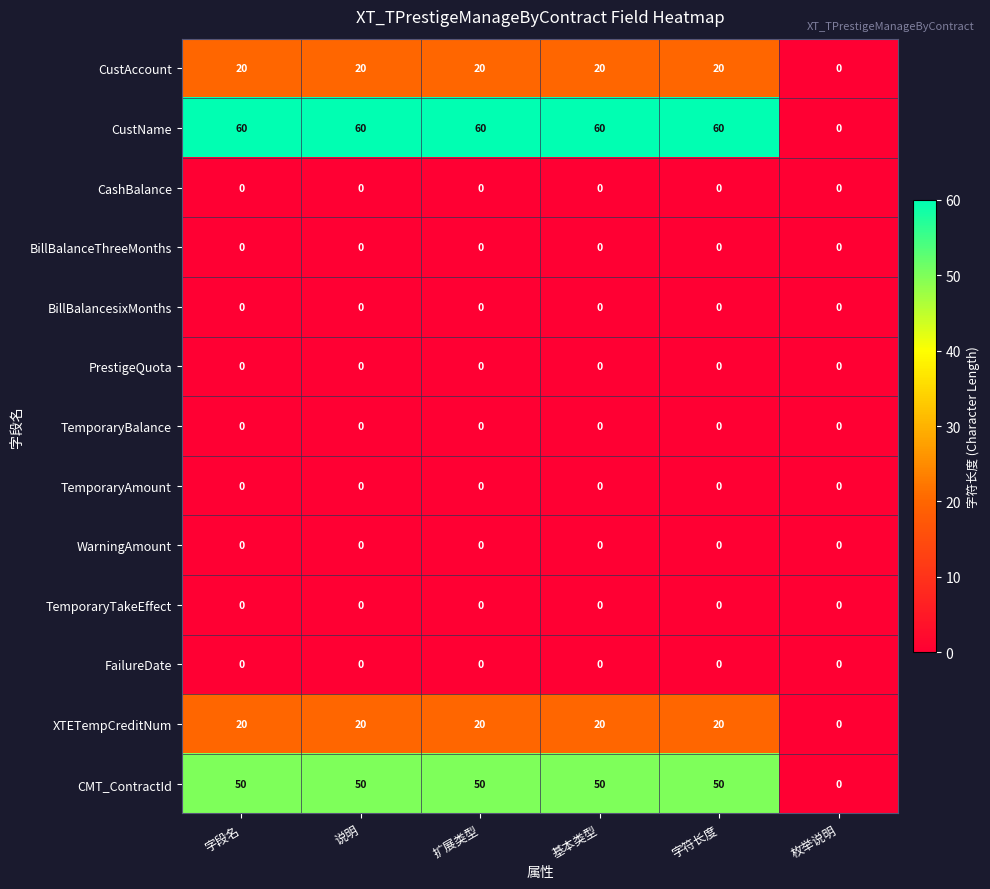

What is the difference between the maximum and minimum values in the XTETempCreditNum series?

20